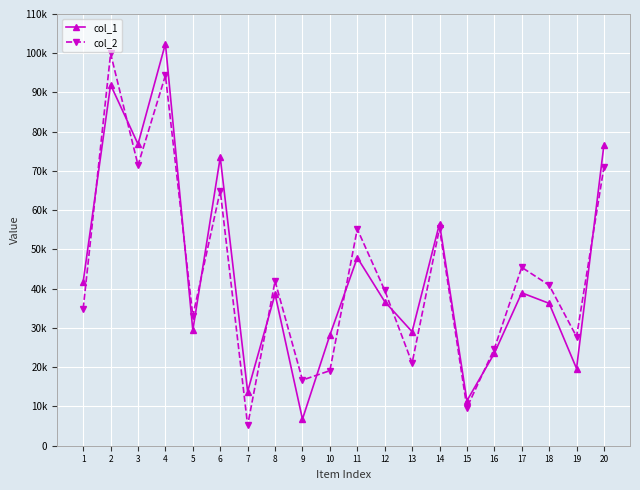

What is the difference between the maximum and minimum values in the col_1 series?

95667